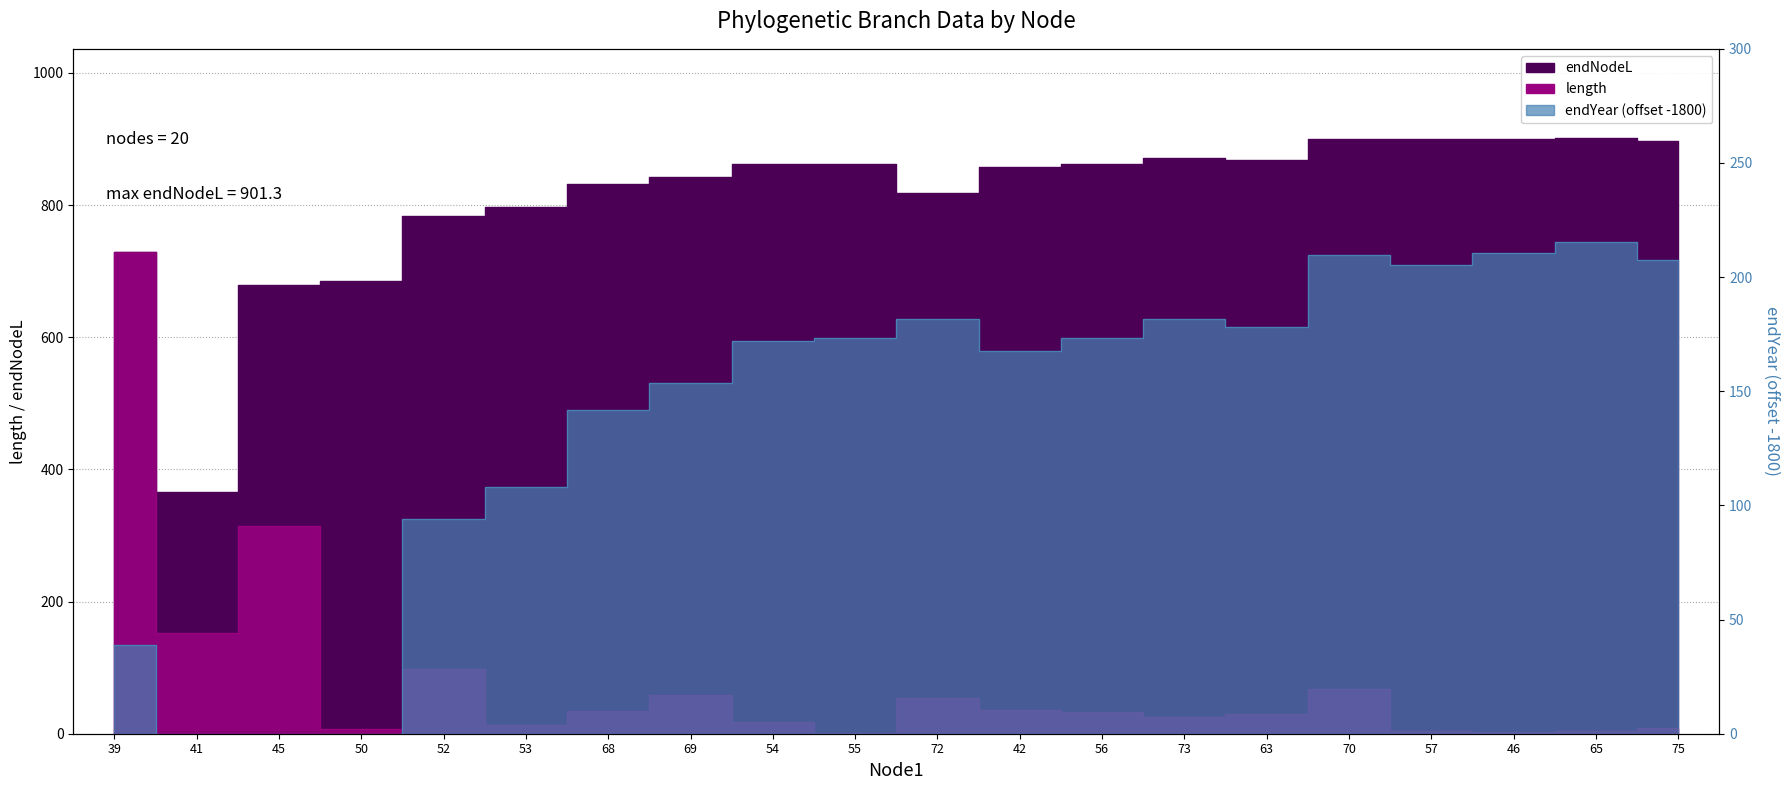

What is the label of the 20th point from the right?

39